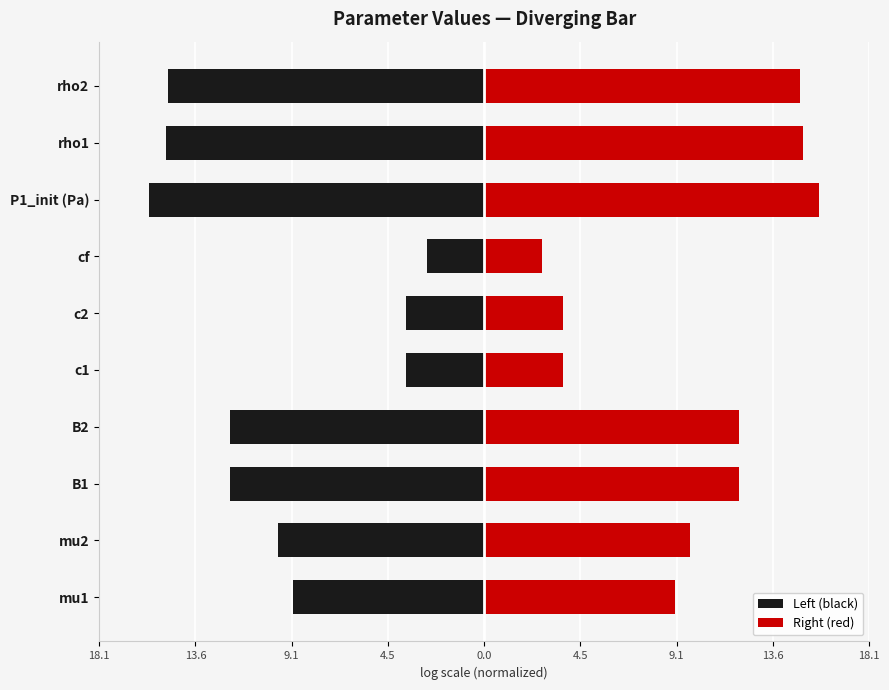

True or false: Left (black) has a value of -24.0 at rho1.

False